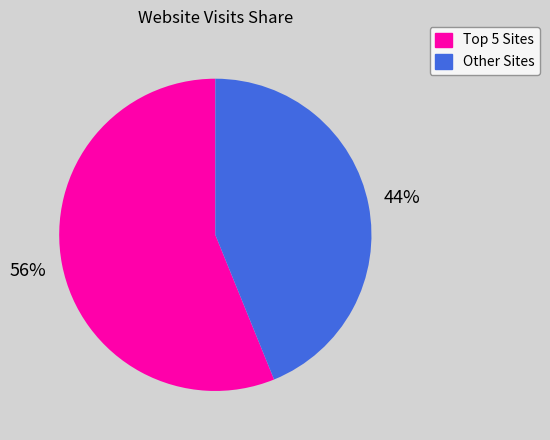

To the nearest percent, what portion does Other Sites represent?

44%